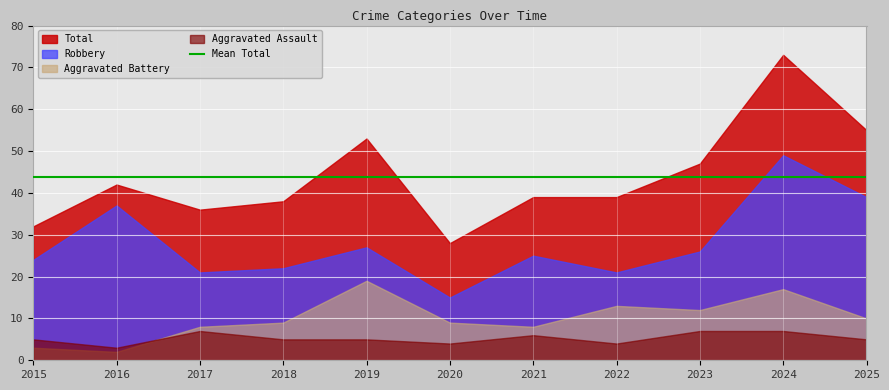

Where does the Robbery series first go above 25?

2016